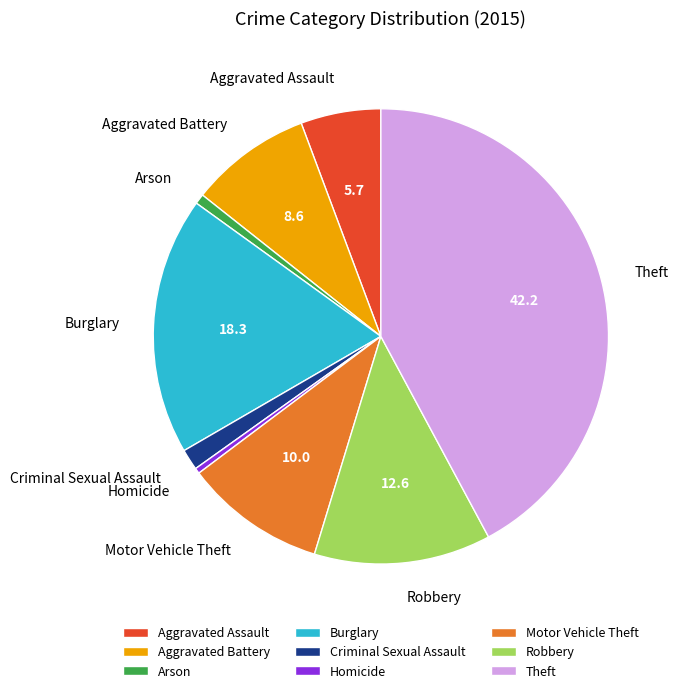

Is there any slice that represents more than half of the pie?

No